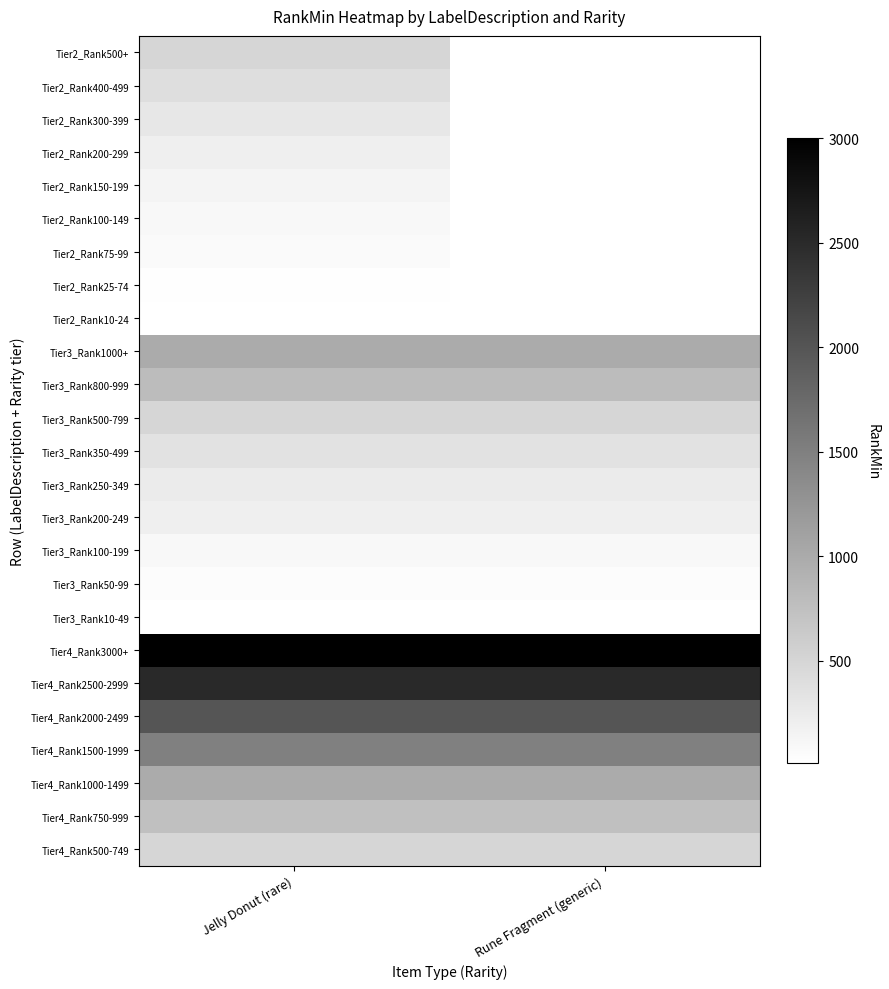

The Tier3_Rank350-499 series shows 164.0 at Jelly Donut (rare). True or false?

False